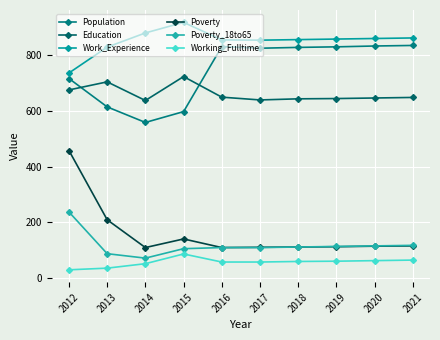

List the series in order of their peak value, highest first.

Work_Experience, Population, Education, Poverty, Poverty_18to65, Working_Fulltime